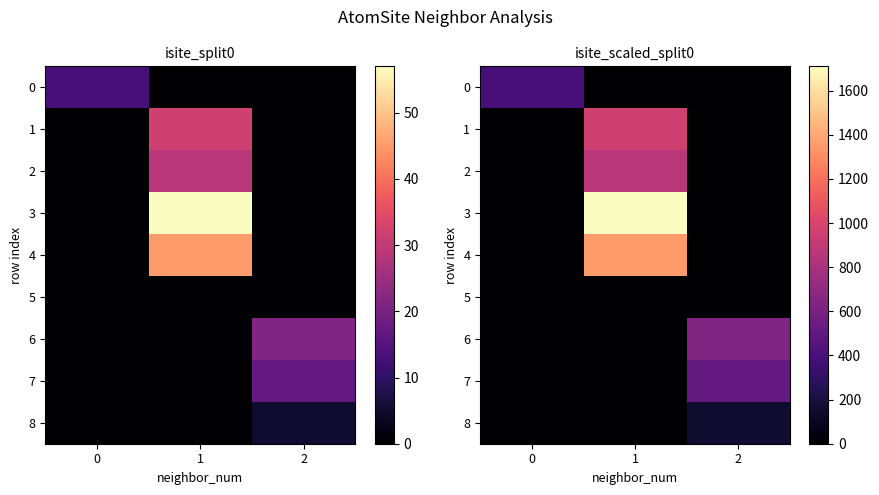

The 8 series shows 150 at 2. True or false?

True